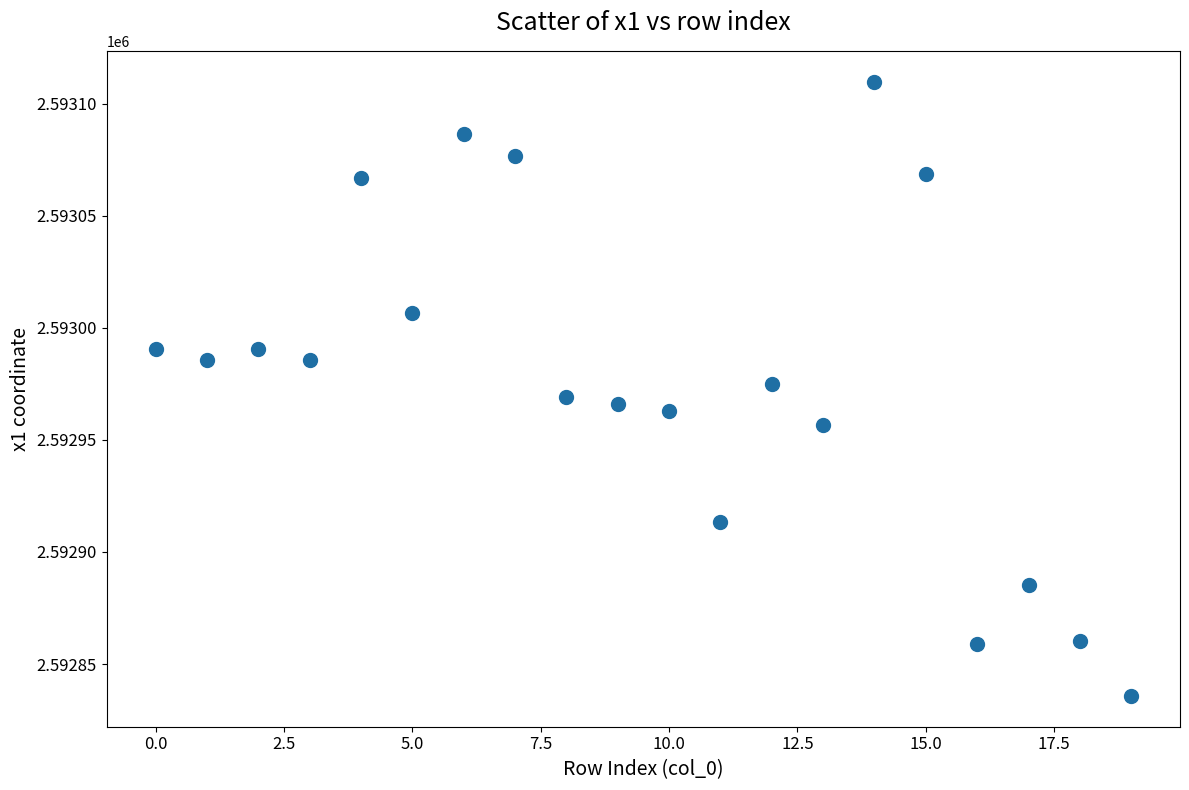

Count the number of points in this scatter plot.

20